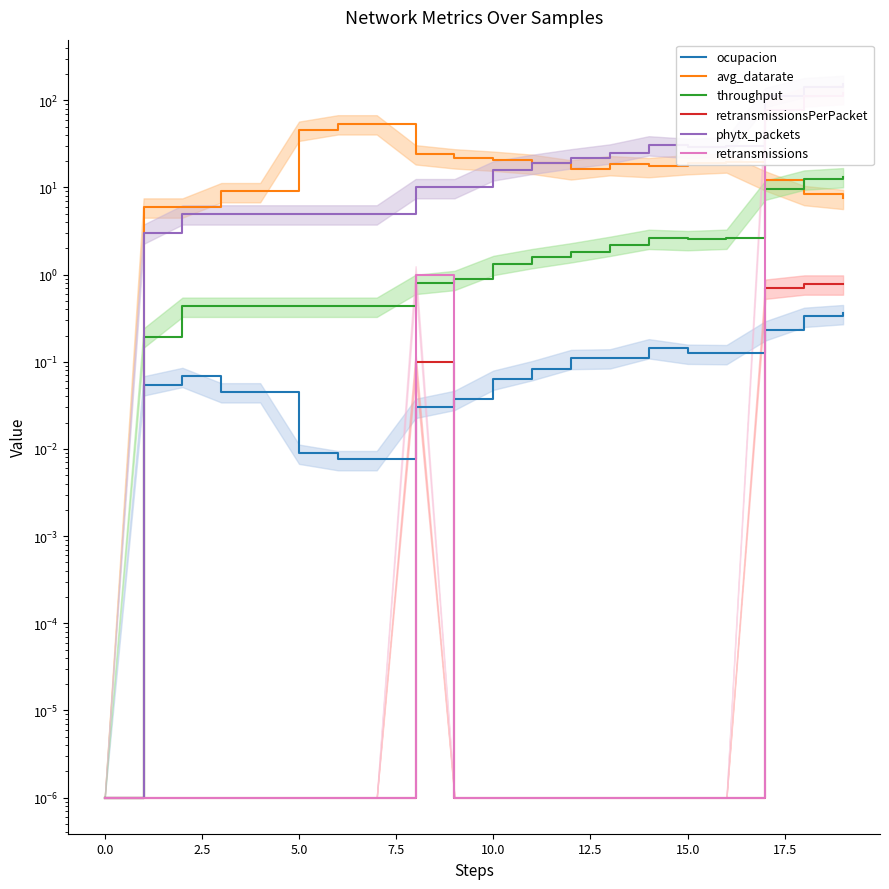

How many intersections are there between throughput and avg_datarate?

1